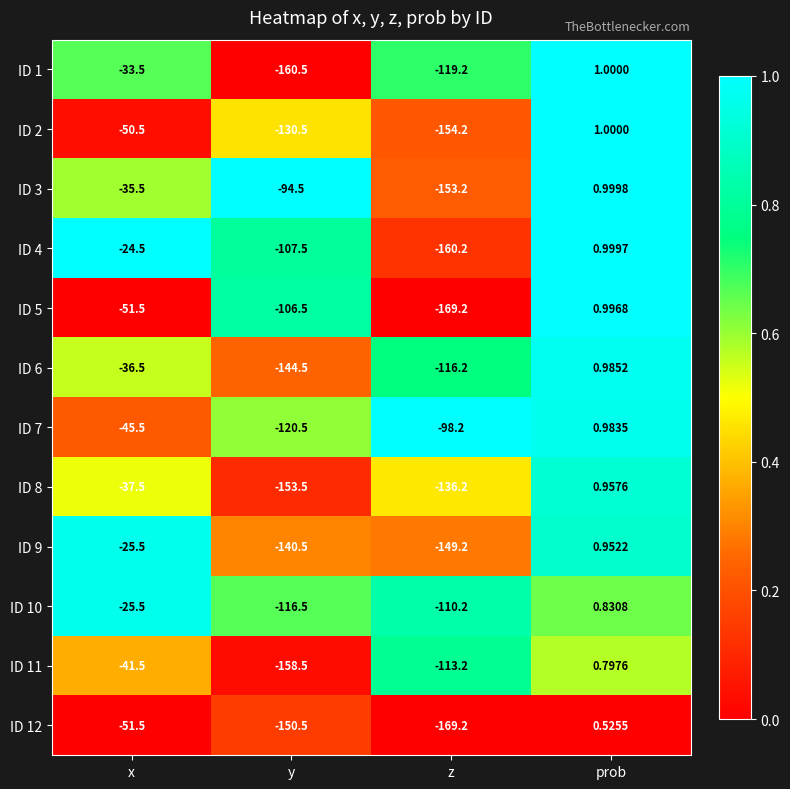

At which category does the chart reach its minimum across all series?

z